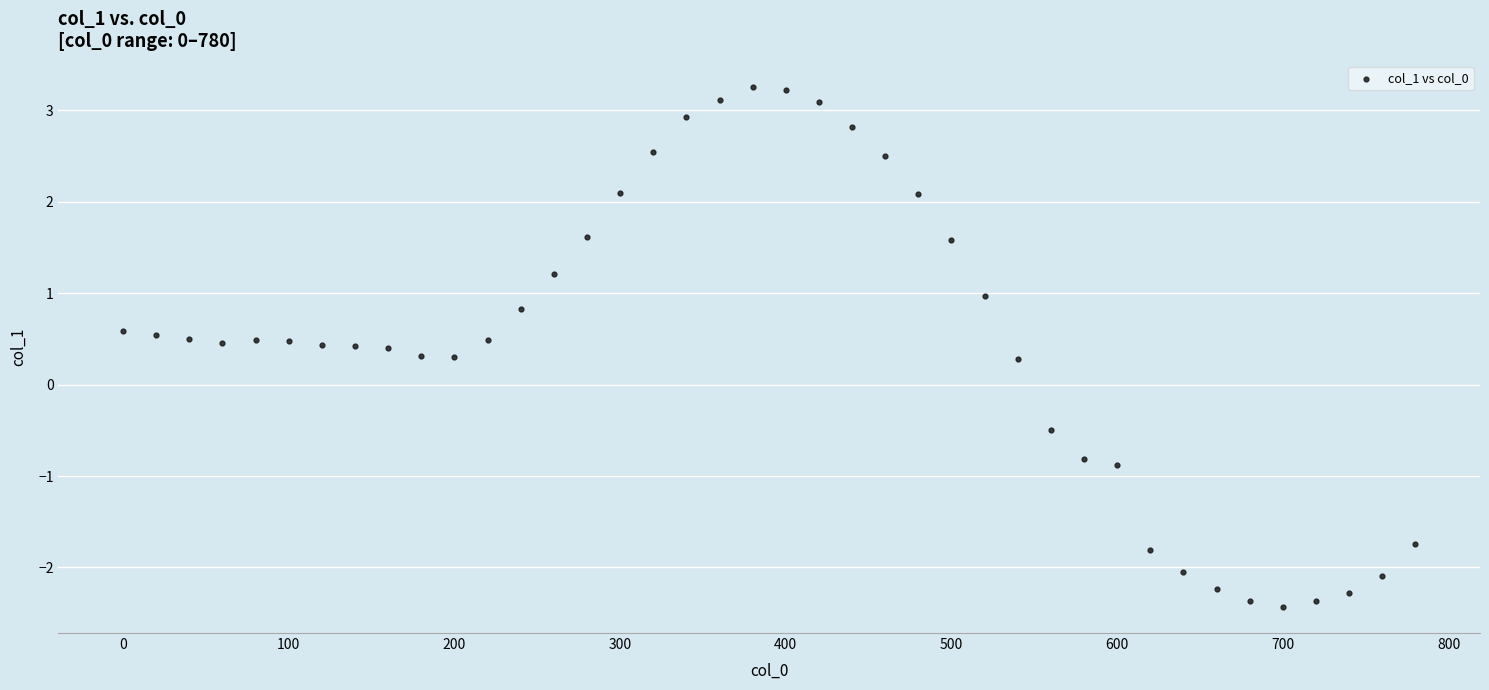

What is the range of X values (max minus min)?

780.0